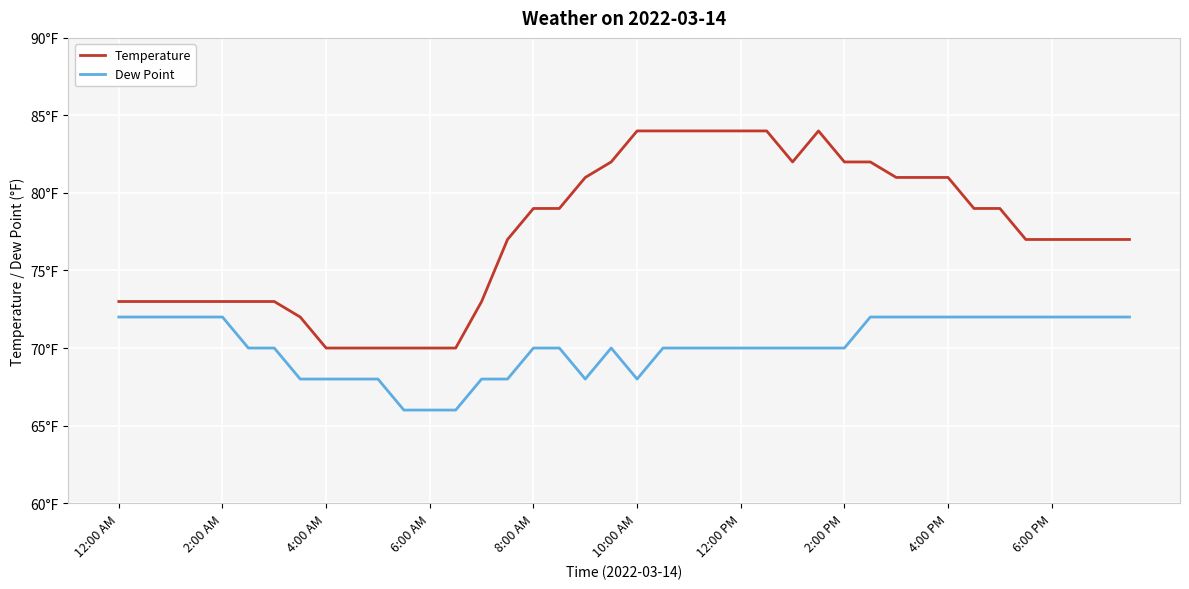

What are all the series names shown in the legend?

Temperature, Dew Point